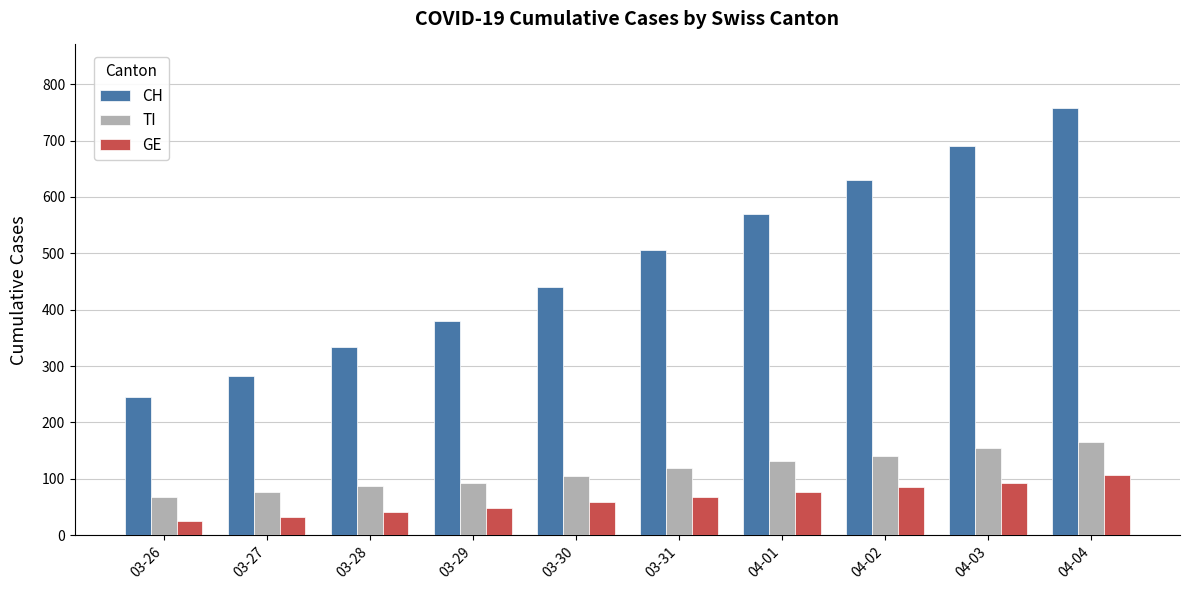

How many data points in TI are less than 120?

5